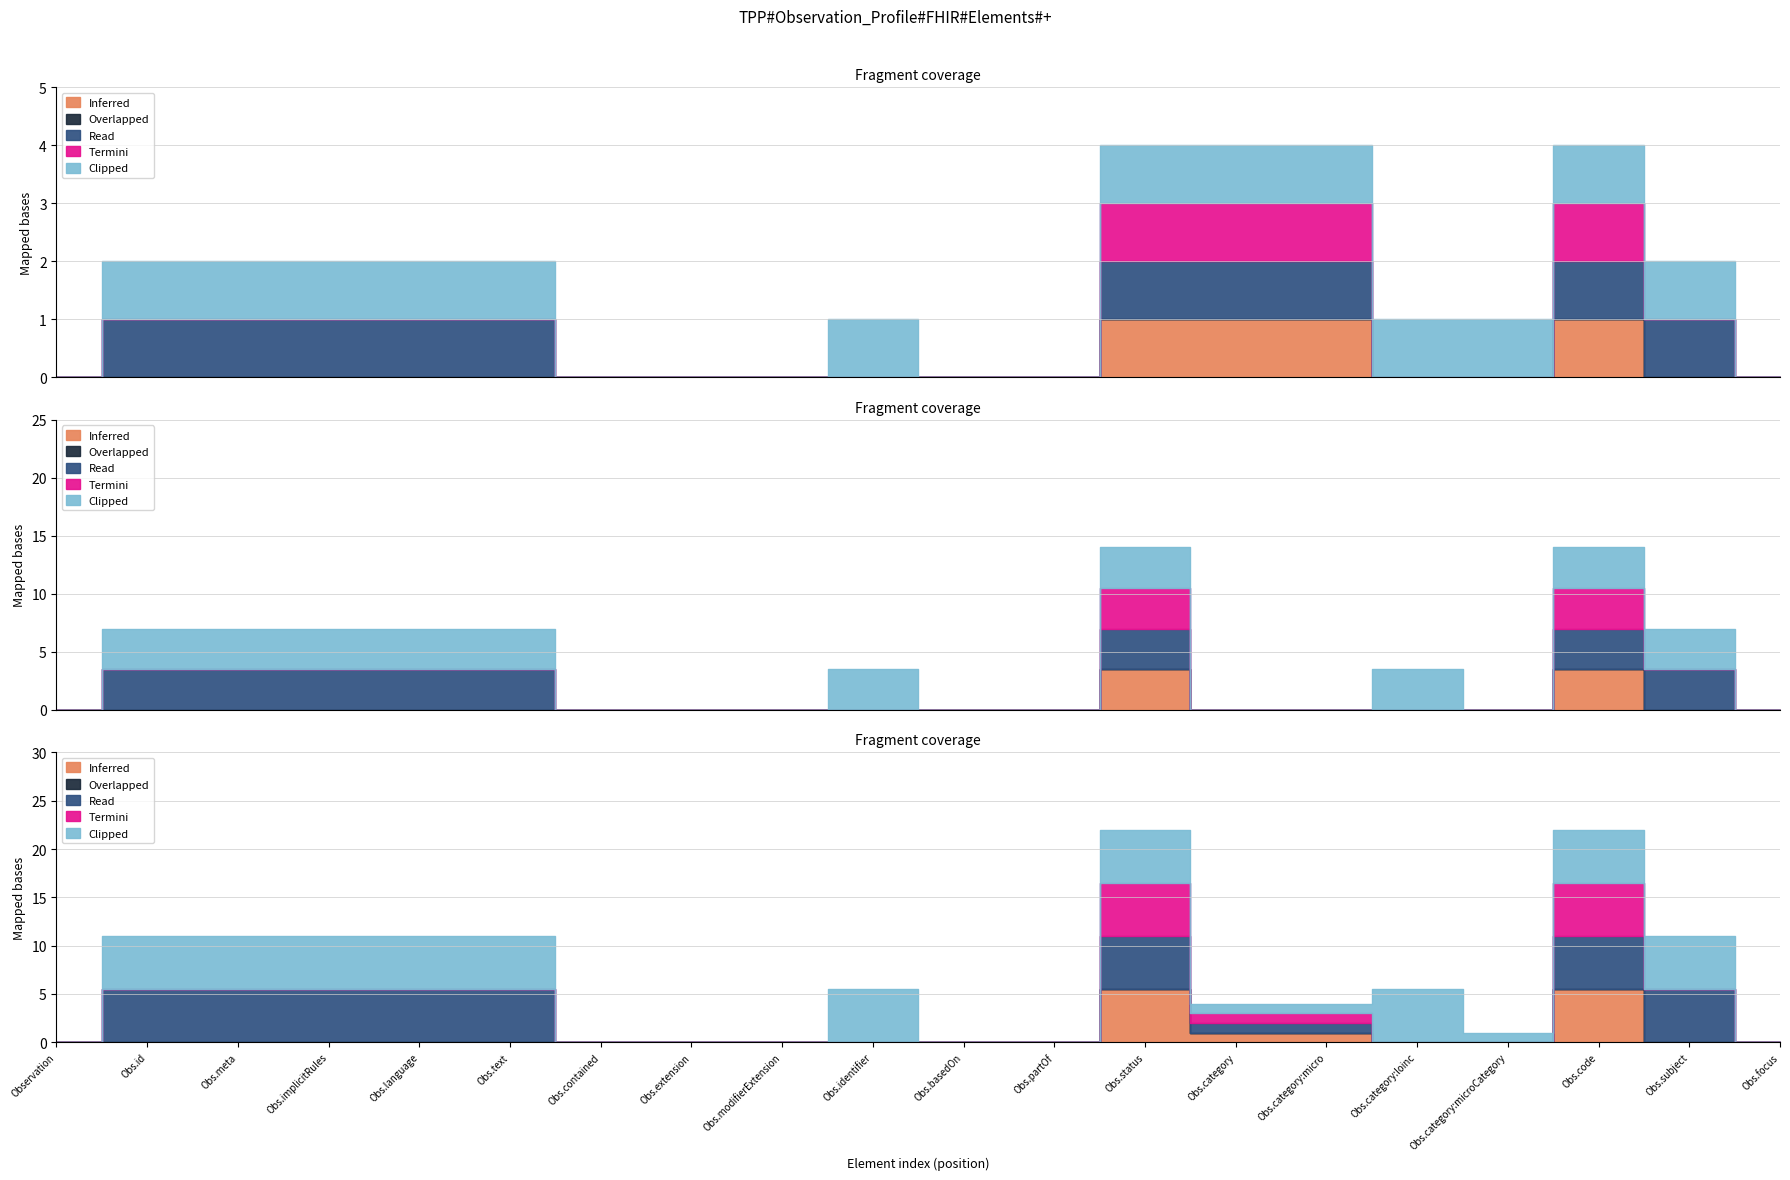

What is the spread (max minus min) of values at Observation.status?

1